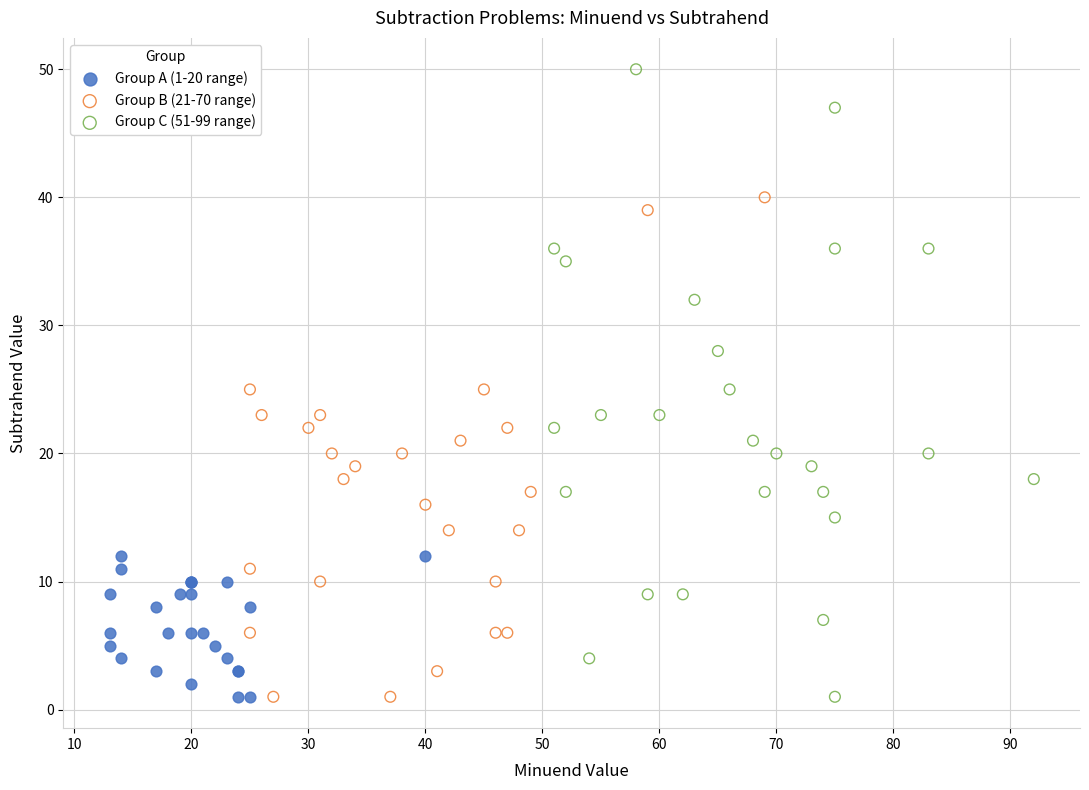

Which series has the widest spread of Y values?

Group C (51-99 range)